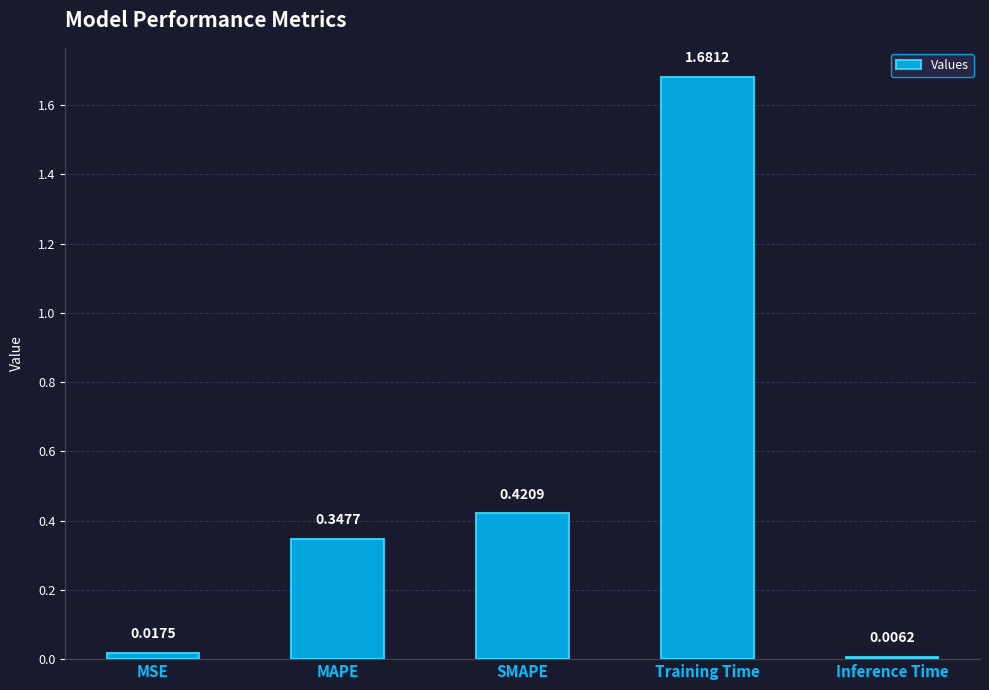

Rank the categories by value from lowest to highest.

Inference Time, MSE, MAPE, SMAPE, Training Time